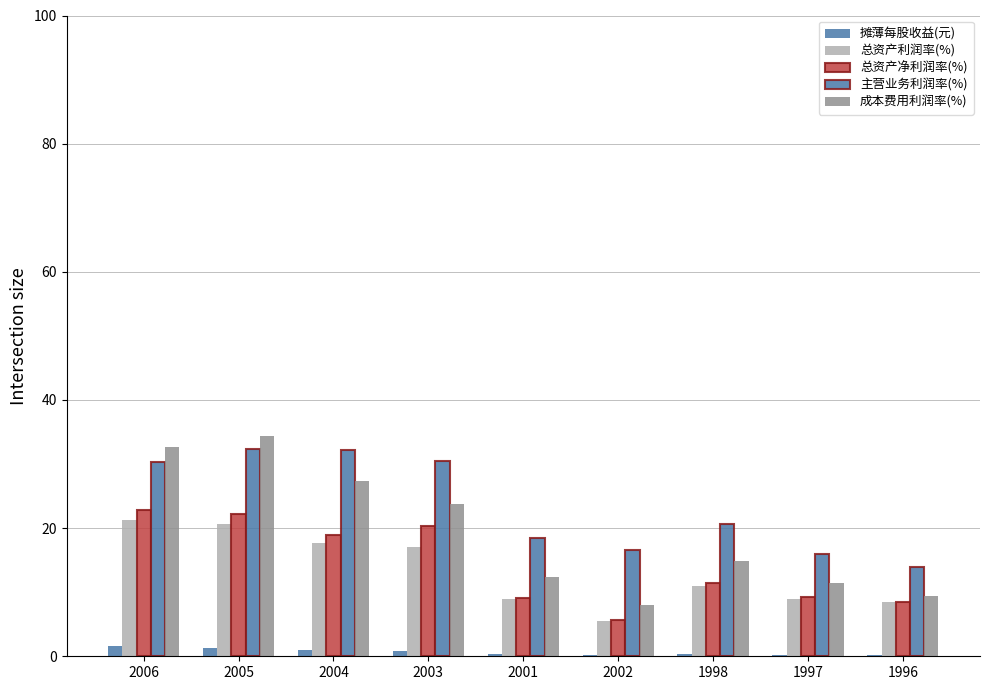

Reading left to right, extract all data points from this chart.

摊薄每股收益(元): 2006=1.6	2005=1.3	2004=0.9	2003=0.8	2001=0.4	2002=0.3	1998=0.3	1997=0.2	1996=0.2
总资产利润率(%): 2006=21.3	2005=20.7	2004=17.7	2003=17.1	2001=9.0	2002=5.6	1998=10.9	1997=9.0	1996=8.4
总资产净利润率(%): 2006=22.9	2005=22.1	2004=18.9	2003=20.4	2001=9.1	2002=5.7	1998=11.4	1997=9.3	1996=8.4
主营业务利润率(%): 2006=30.3	2005=32.3	2004=32.2	2003=30.5	2001=18.5	2002=16.7	1998=20.6	1997=16.0	1996=13.9
成本费用利润率(%): 2006=32.7	2005=34.3	2004=27.4	2003=23.8	2001=12.3	2002=8.1	1998=14.9	1997=11.4	1996=9.4